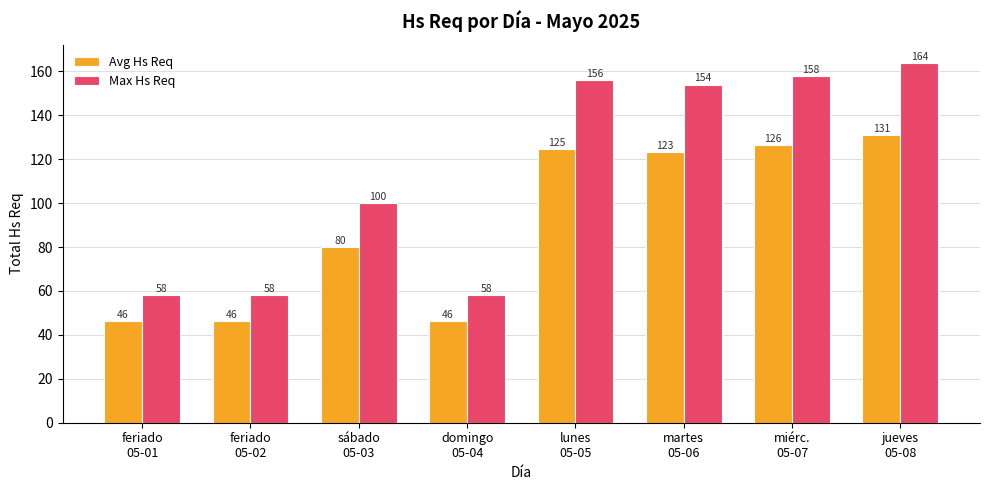

What is the sum of all Max Hs Req values?

906.0